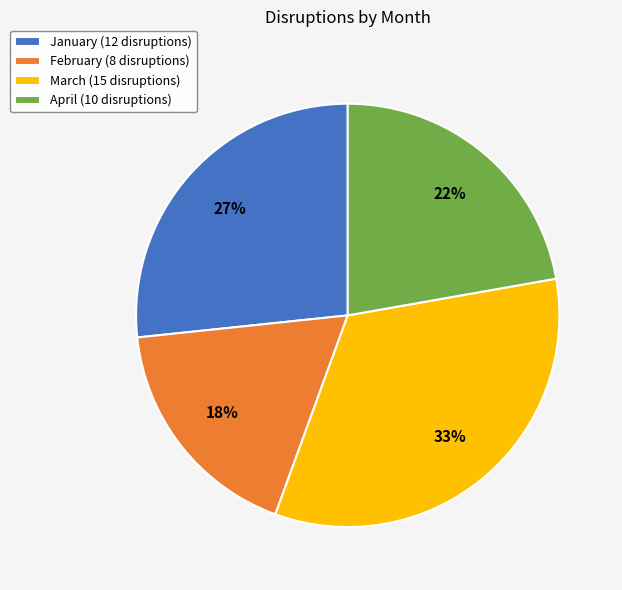

Is there a majority slice in this chart?

No